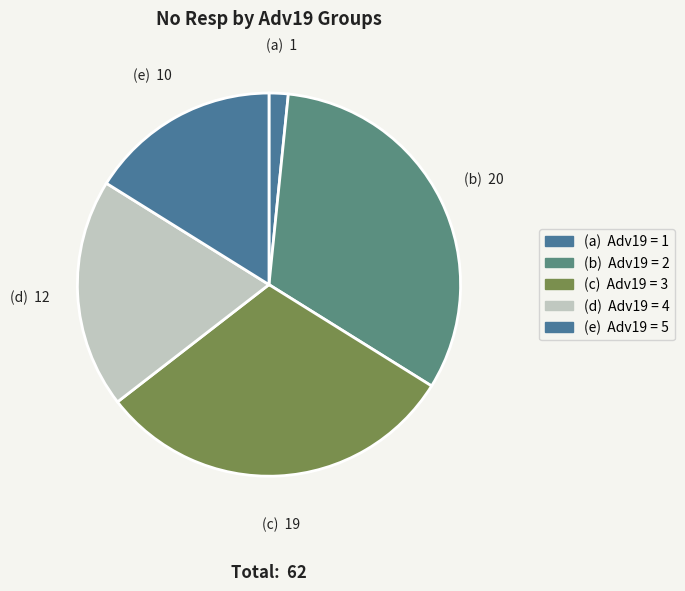

How many segments does this pie chart have?

5